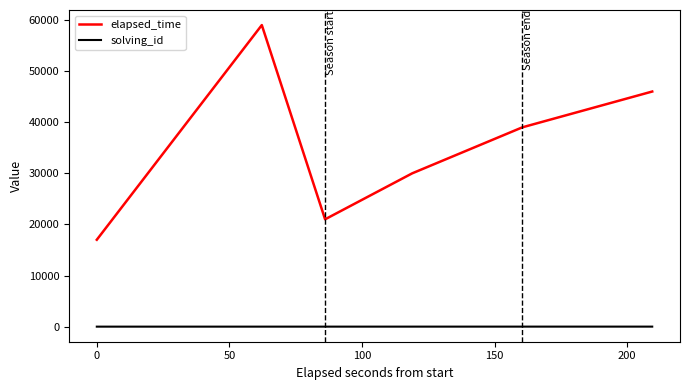

True or false: solving_id and elapsed_time intersect in this chart.

False